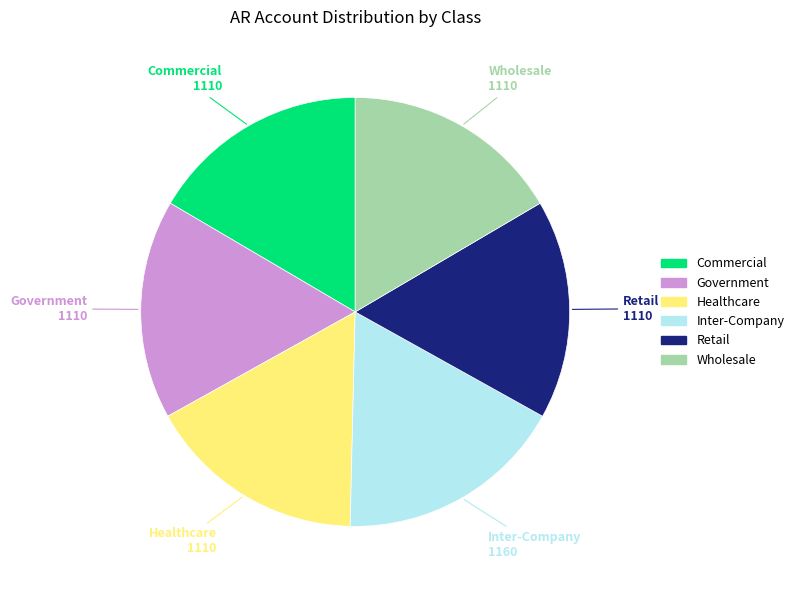

Which has a higher value, Healthcare or Inter-Company?

Inter-Company